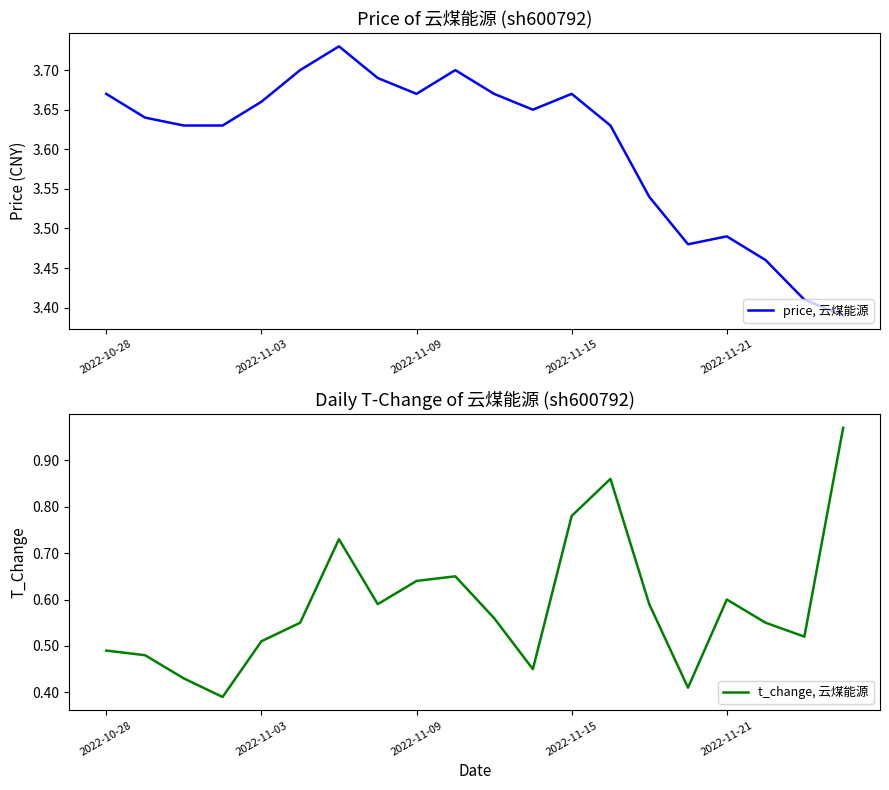

True or false: t_change, 云煤能源 and price, 云煤能源 intersect in this chart.

False